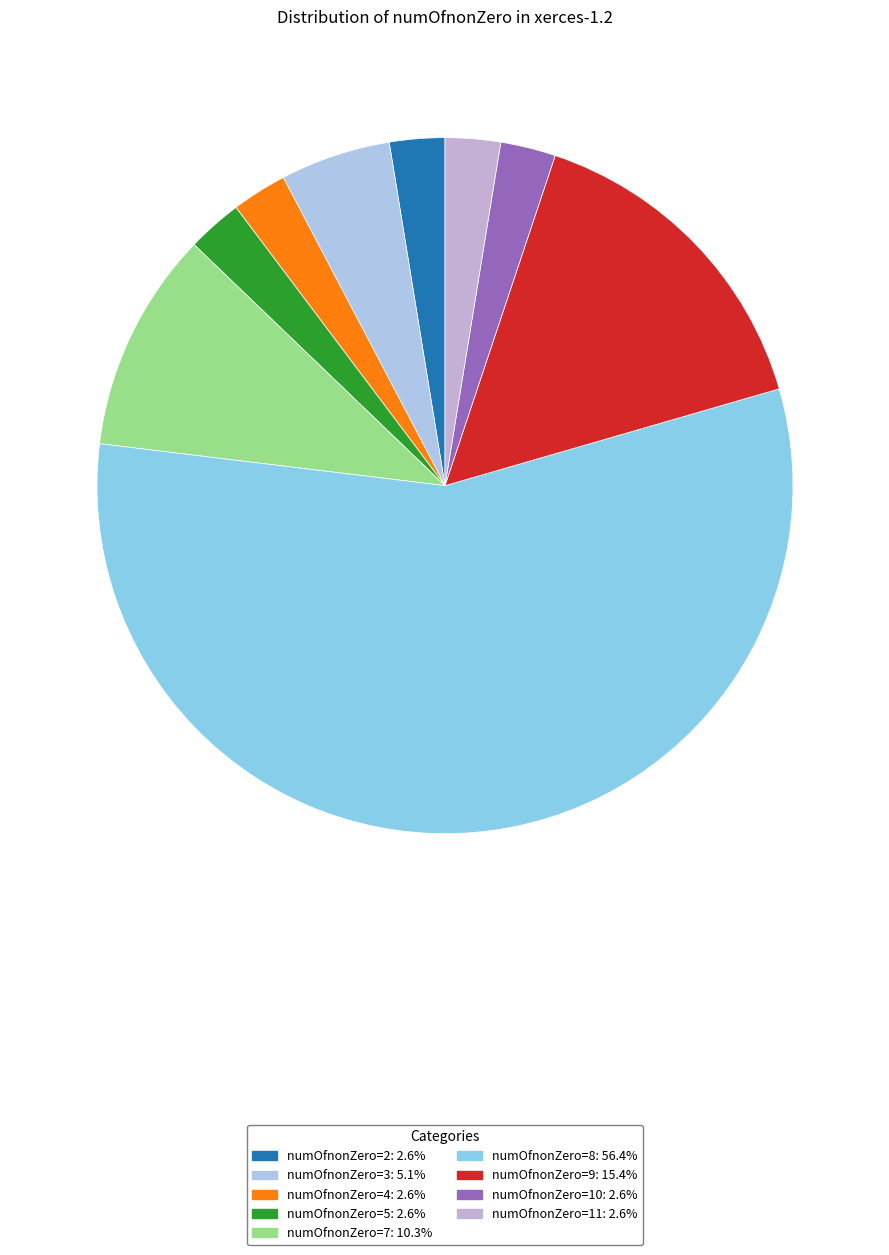

Does numOfnonZero=8 represent more than half of the total?

Yes